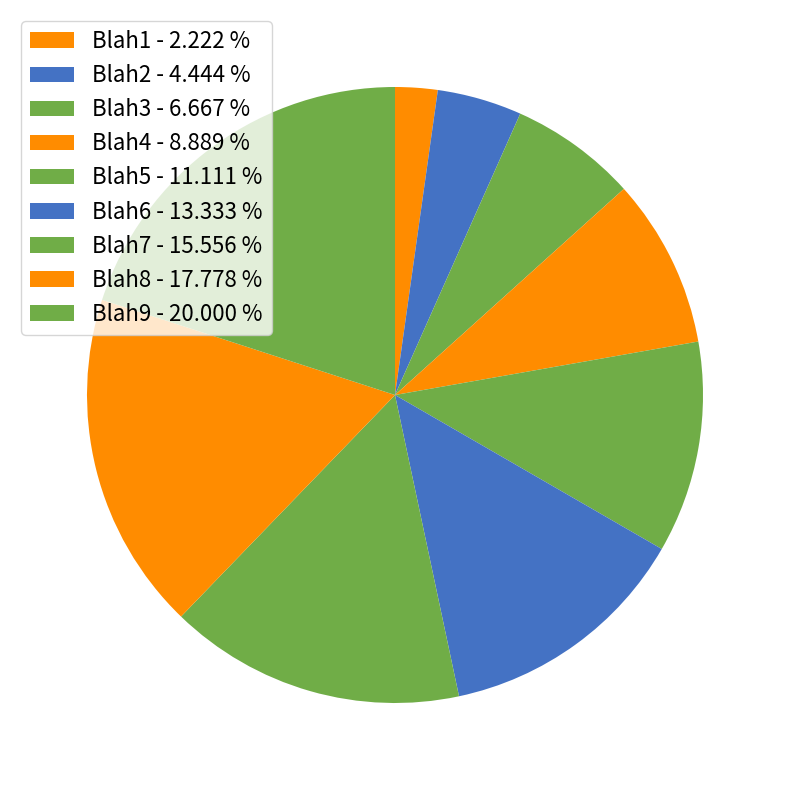

To the nearest percent, what is the combined percentage of Blah4 and Blah1?

11%